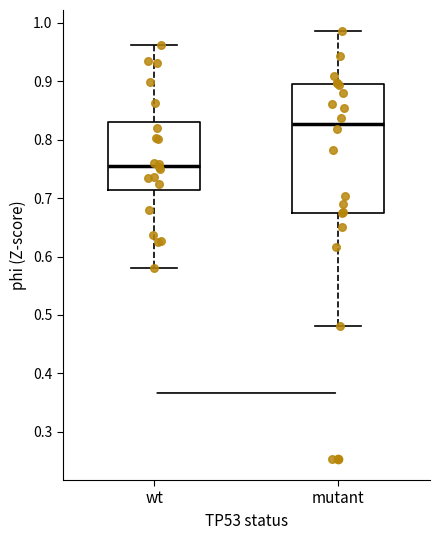

Which box's median line is the highest?

mutant